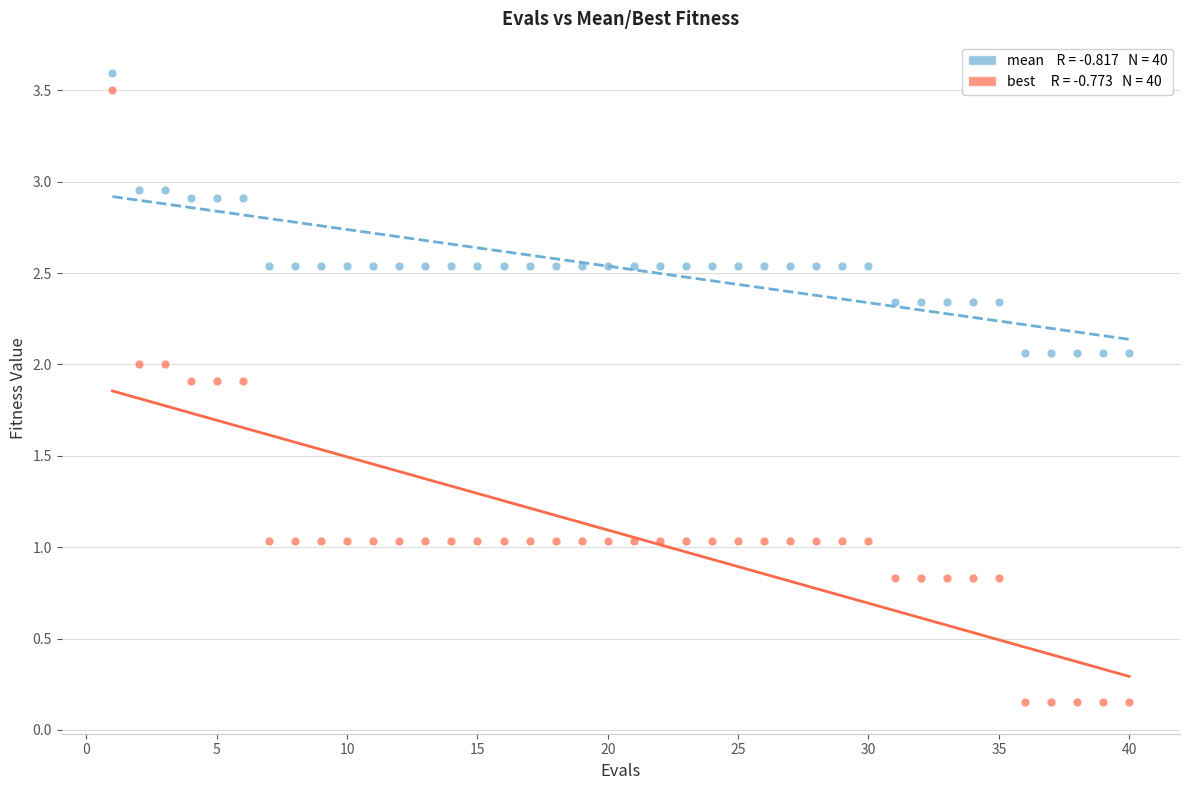

Across all data points, what is the range of Y values (max minus min)?

3.4